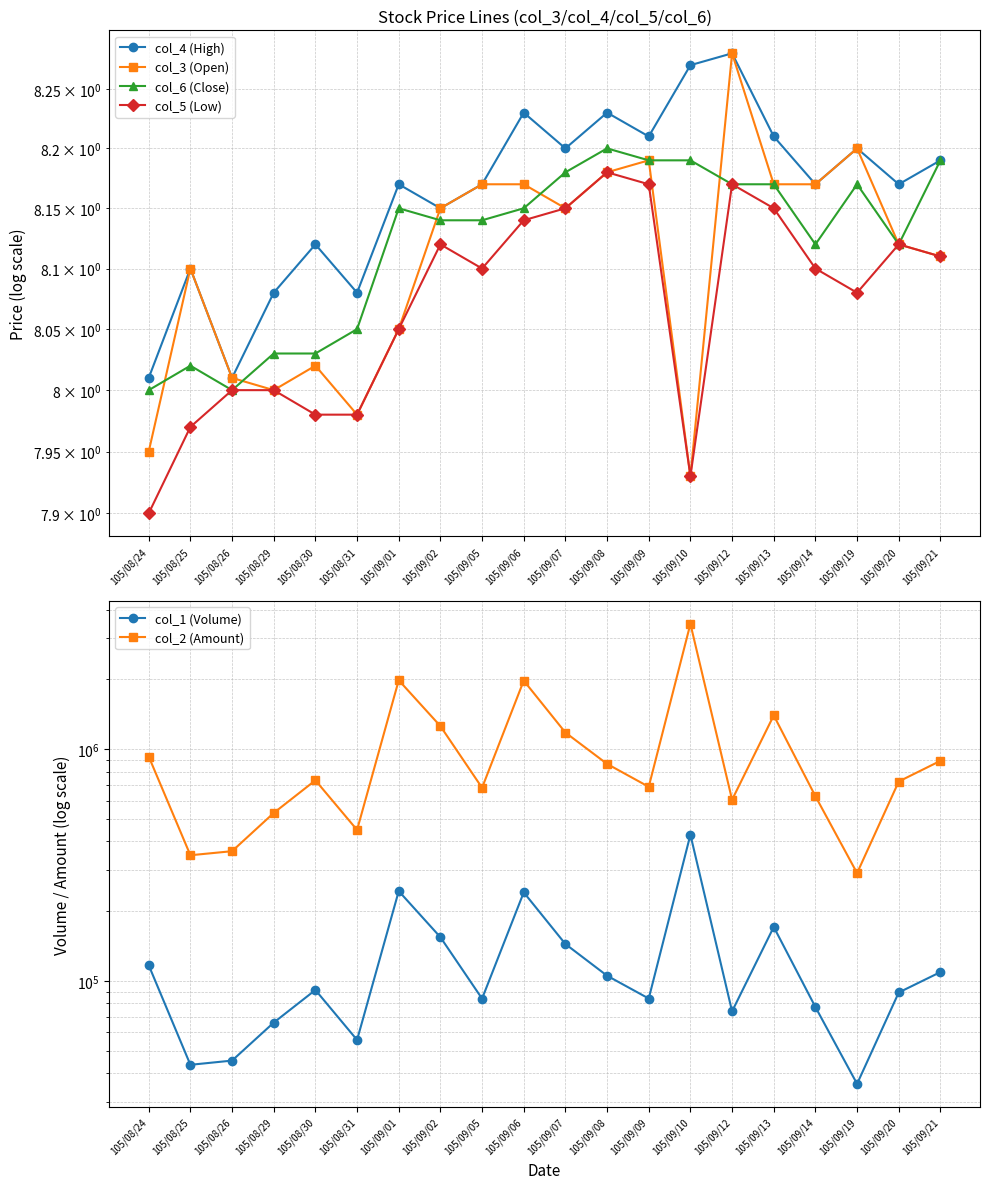

What is the highest value of the col_2 (Amount) series?

3468361.0